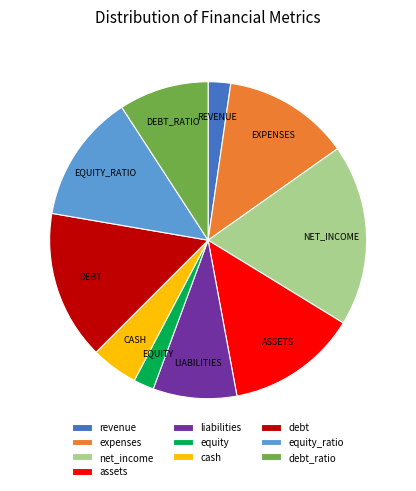

Count the number of slices in the pie.

10